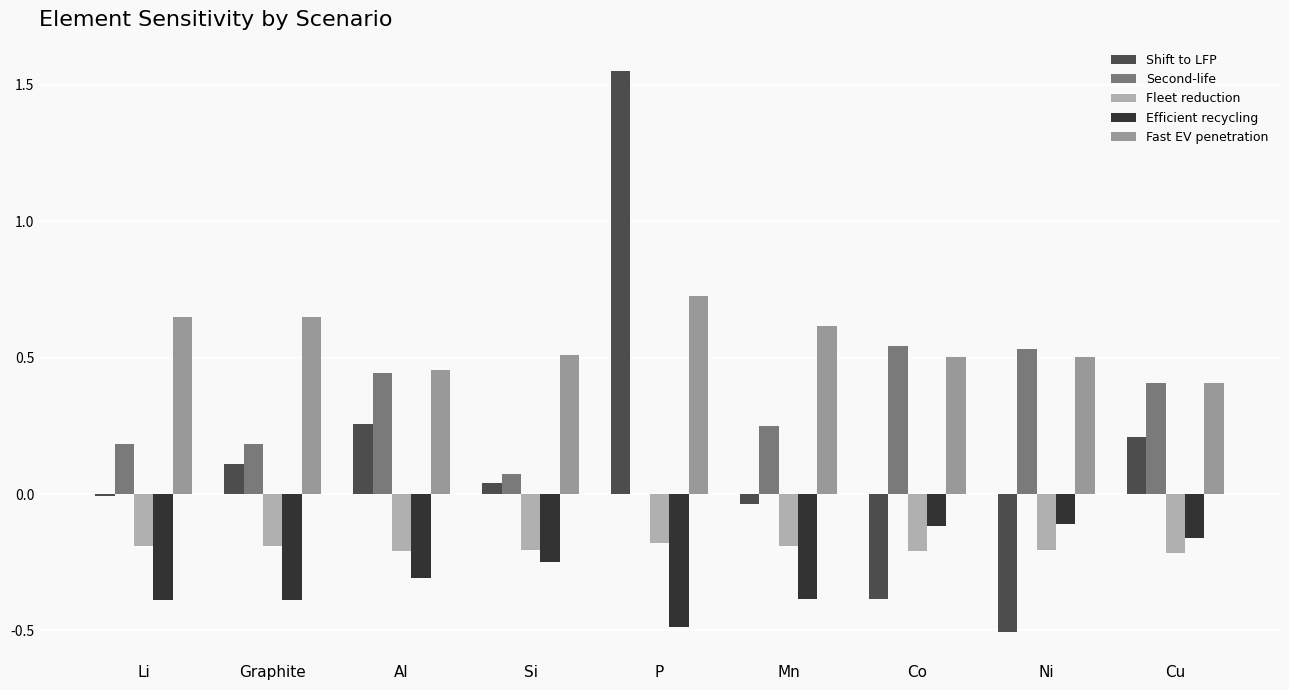

Is it true that Shift to LFP equals 0.1 at Graphite?

True